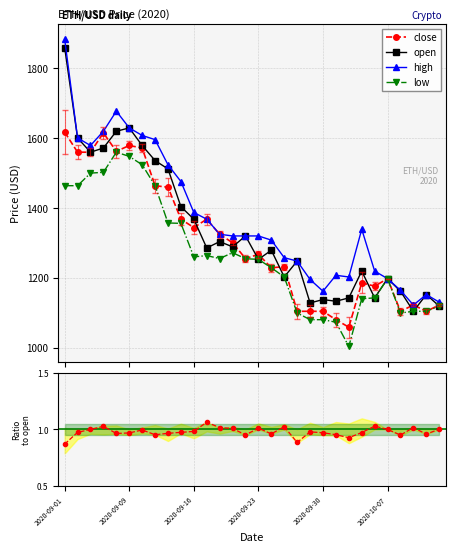

What is the minimum value for open?

1104.0